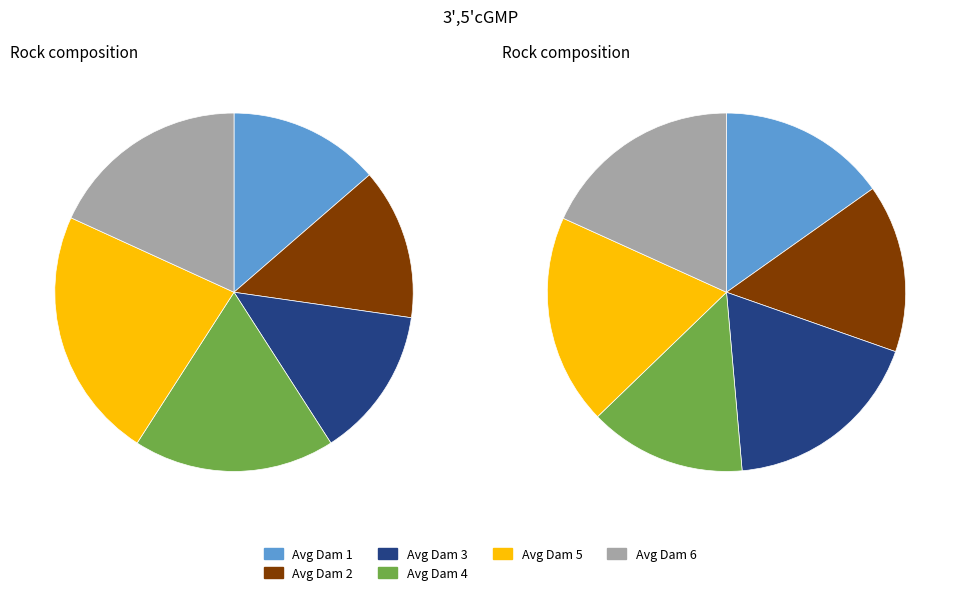

True or false: 6 accounts for 12% of the total.

False